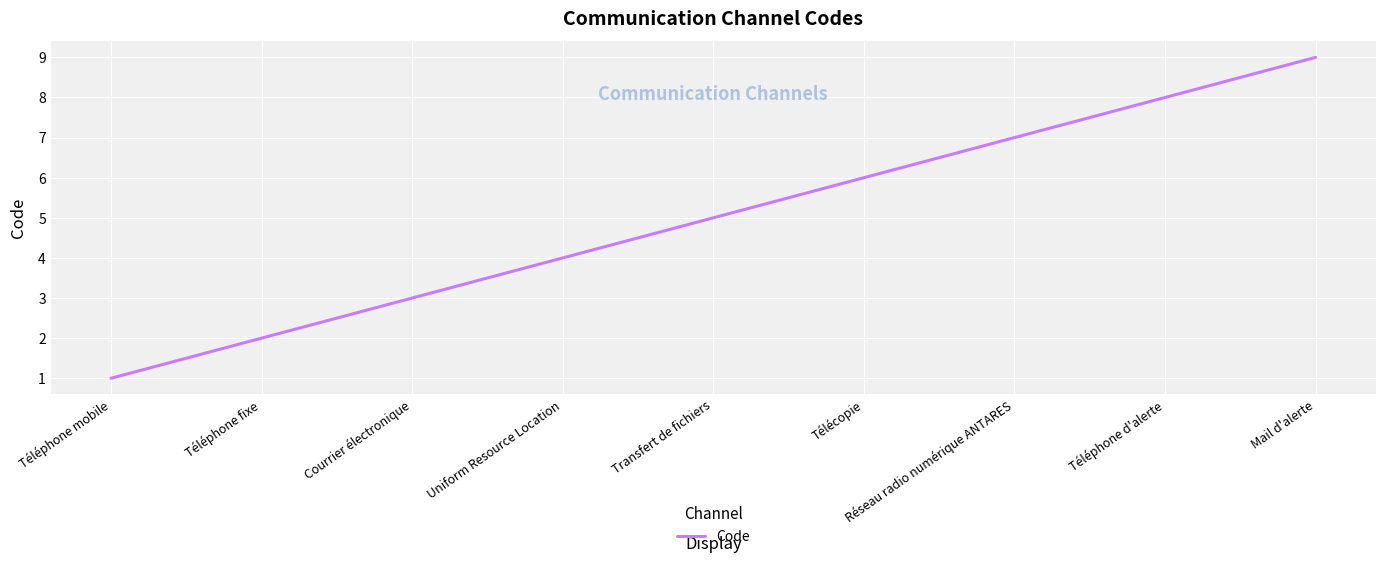

What is the smallest value displayed?

1